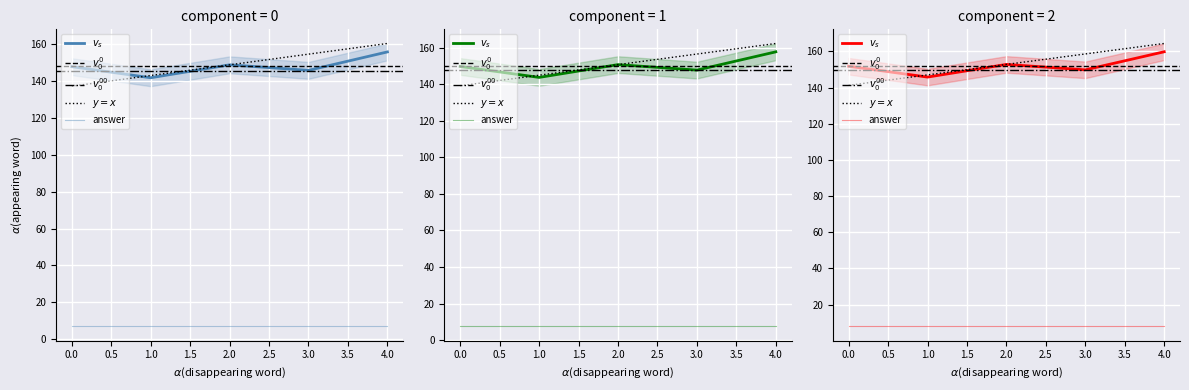

True or false: there are more than 0 points higher than both neighbors.

True